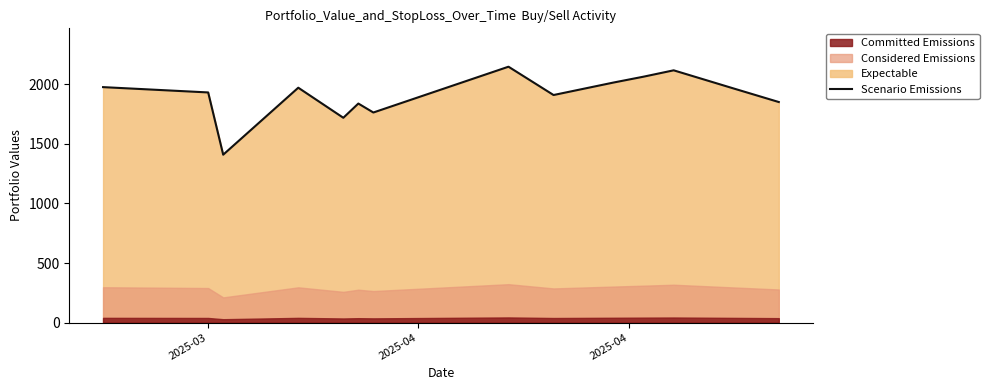

What is the greatest value displayed?

2148.2